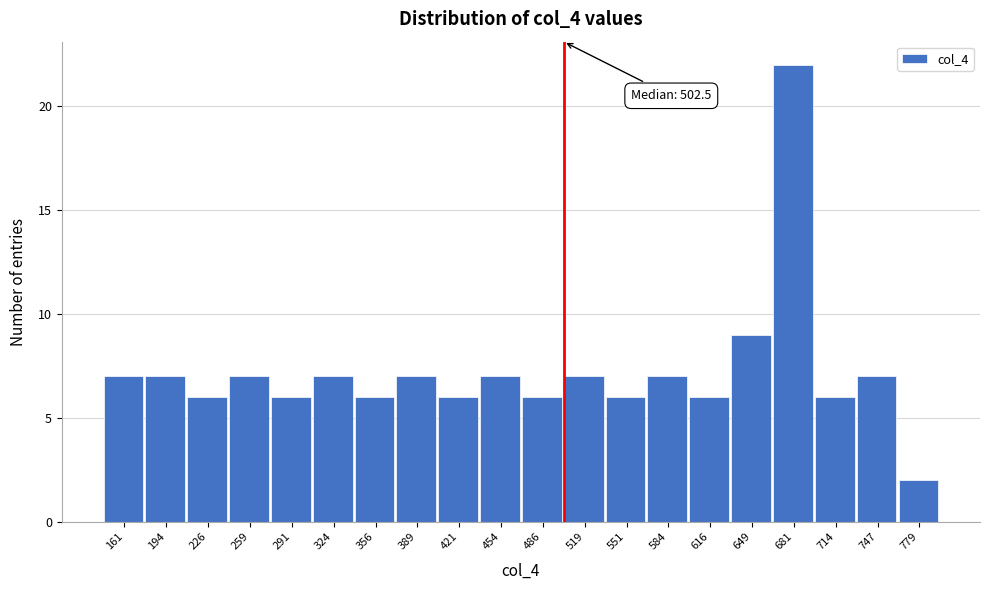

Over which range of the x-axis is the bar tallest?

665 to 700